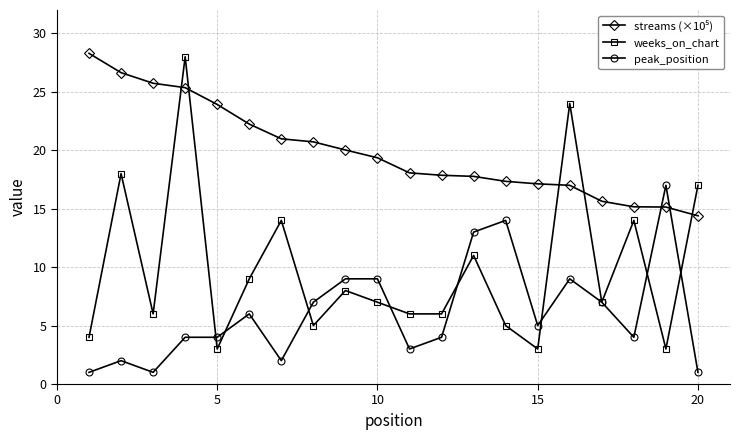

Which series has the largest range (max minus min)?

weeks_on_chart